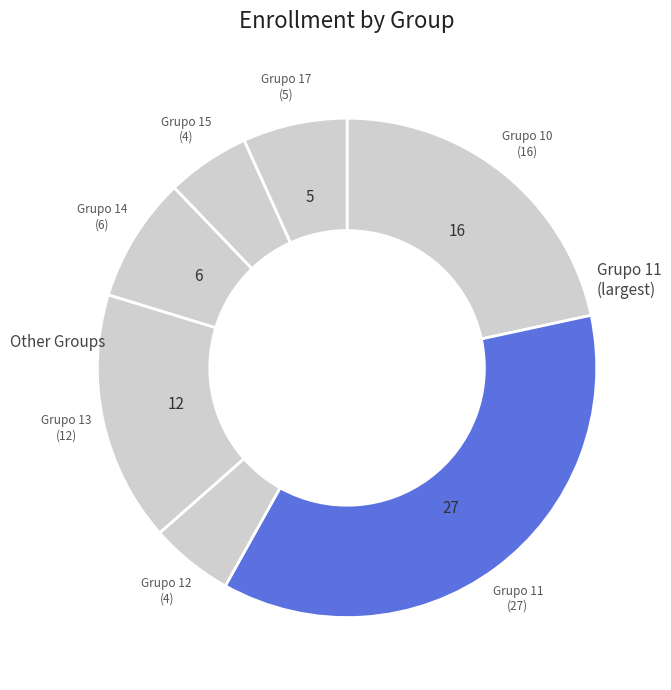

How many slices are in this pie chart?

7